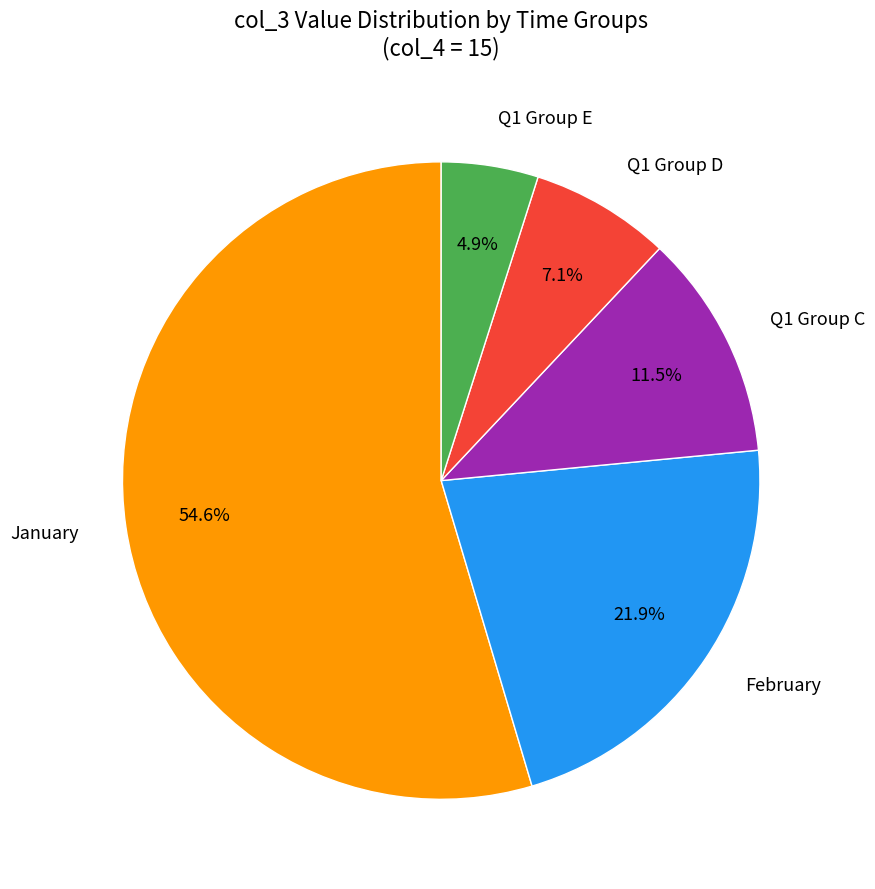

Is there any slice that represents more than half of the pie?

Yes